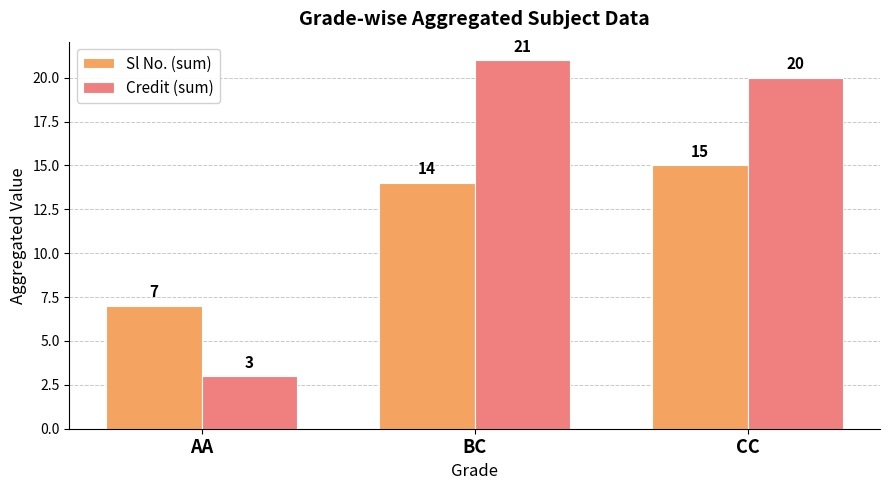

How many groups of bars are there?

3